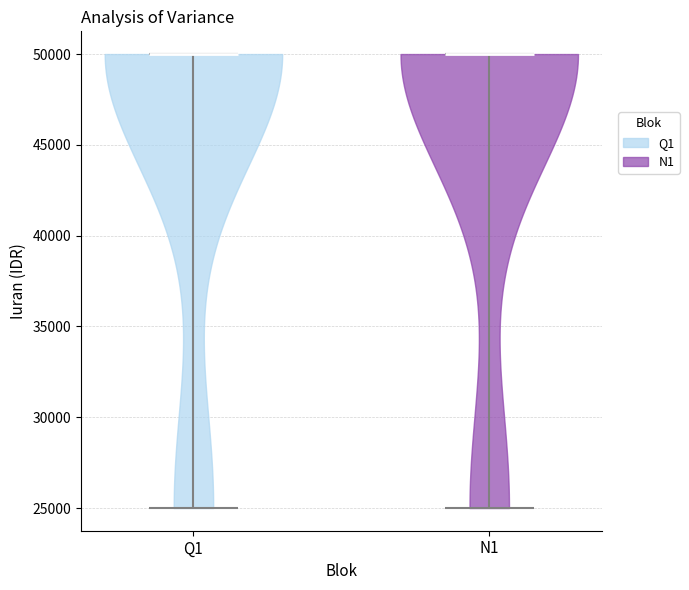

Reading left to right, read every violin against the y-axis: where its median line is, and the lowest and highest points it reaches. The values are not printed on the chart, so give them approximately, as read against the axis.

Q1: median line 50000, lowest point 25000, highest point 50000
N1: median line 50000, lowest point 25000, highest point 50000